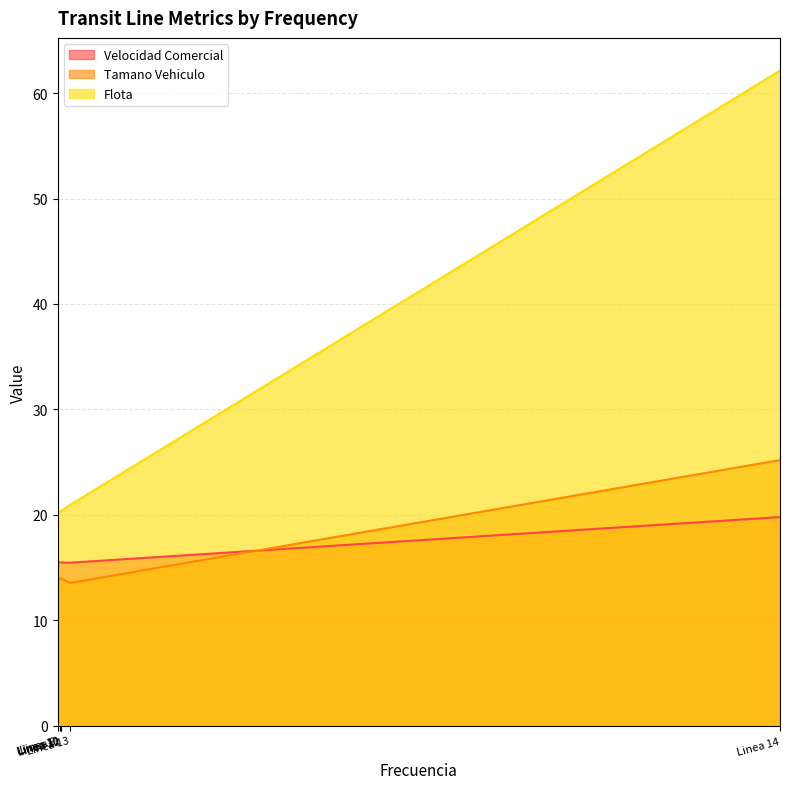

What is the value of the Velocidad Comercial point at the 4th from the left?

15.5